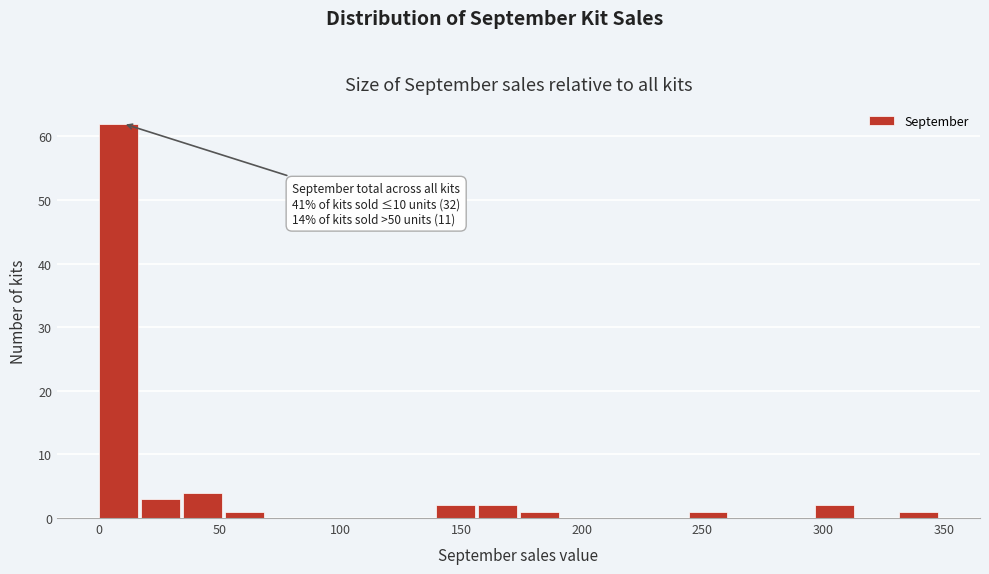

Read against the x-axis, roughly where is the centre of the tallest bar?

10